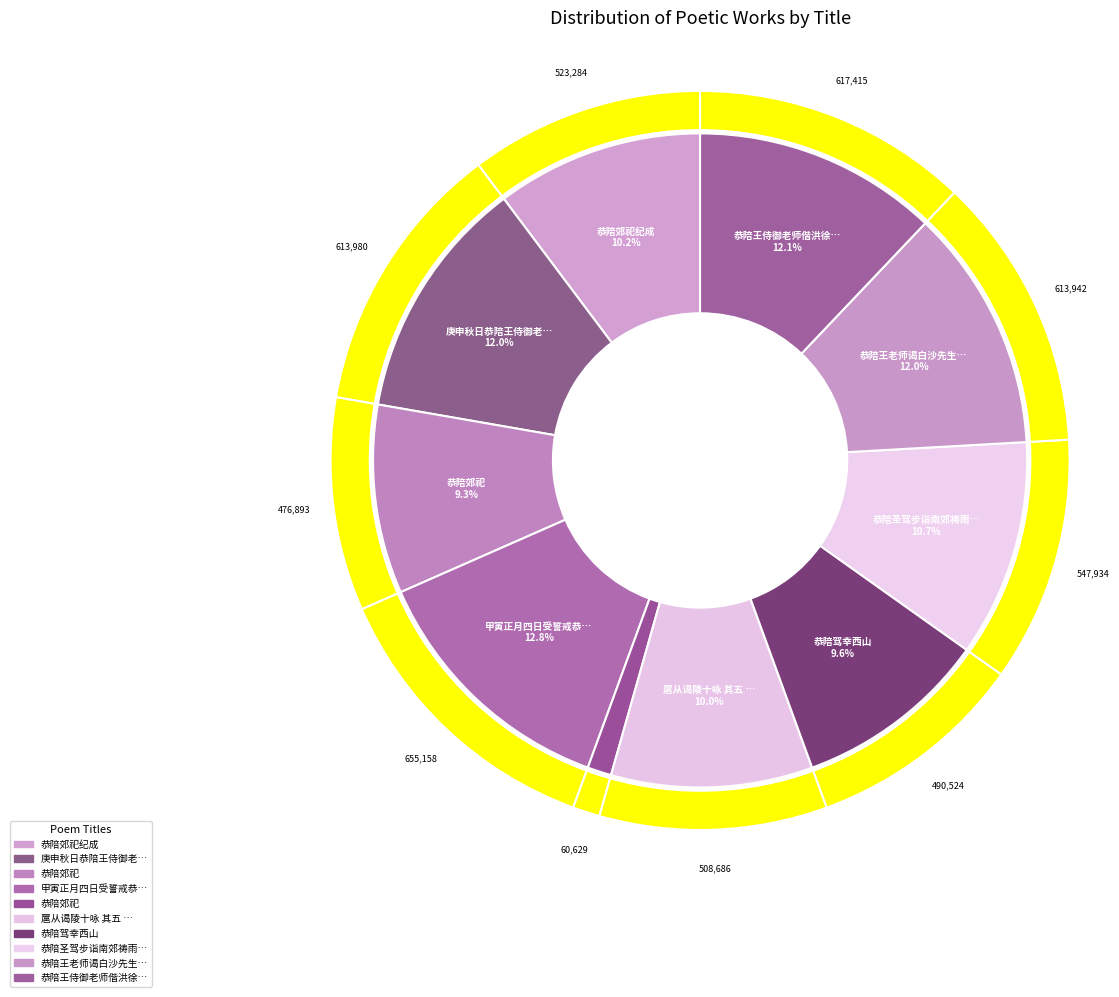

Does 恭陪王侍御老师偕洪徐二公祖方都阃奉祭太师我翁因步遹求堂用求字韵分赋 represent more than half of the total?

No